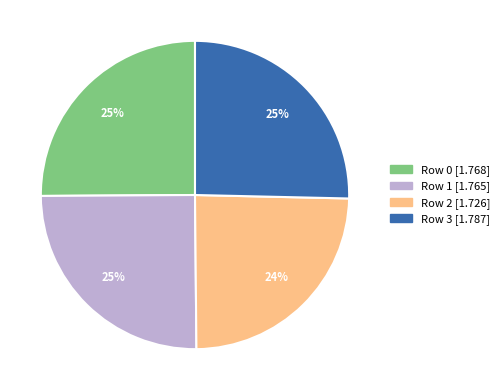

Does Row 3 [1.787] account for over 50% of the chart?

No